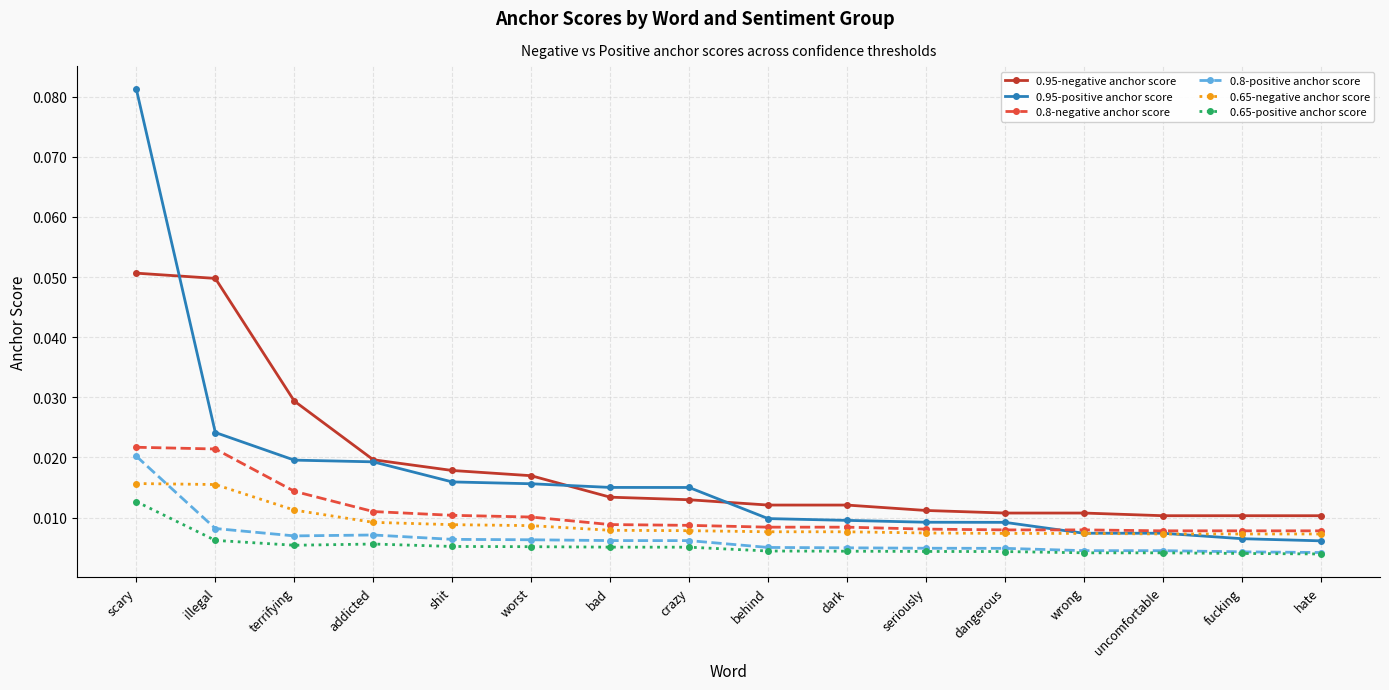

True or false: 0.65-negative anchor score and 0.95-negative anchor score cross at least once.

False